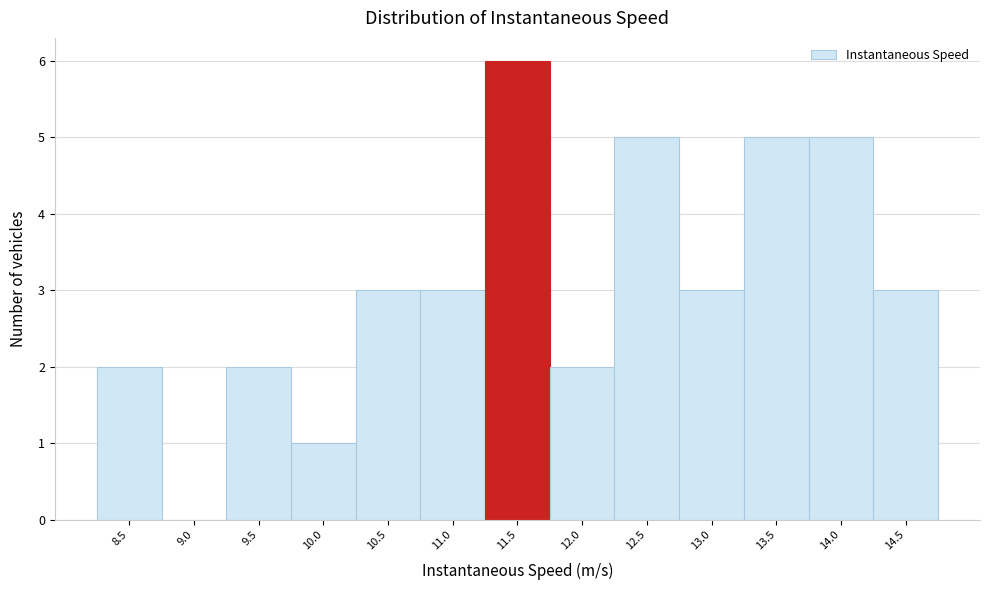

Reading left to right, extract all data points from this chart.

8.5=2	9.0=0	9.5=2	10.0=1	10.5=3	11.0=3	11.5=6	12.0=2	12.5=5	13.0=3	13.5=5	14.0=5	14.5=3